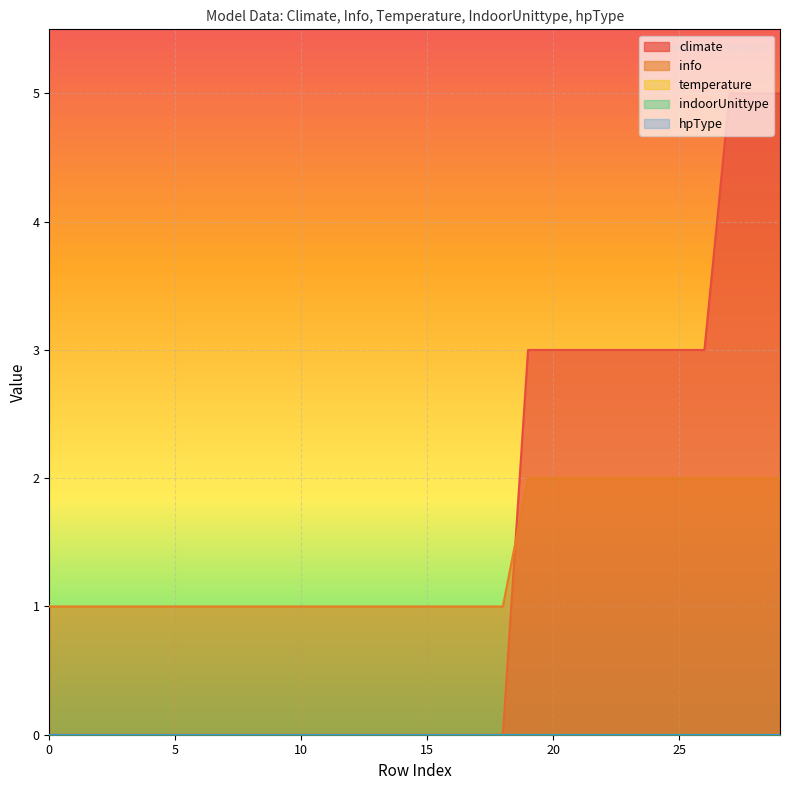

At how many categories does at least one series exceed 4?

3